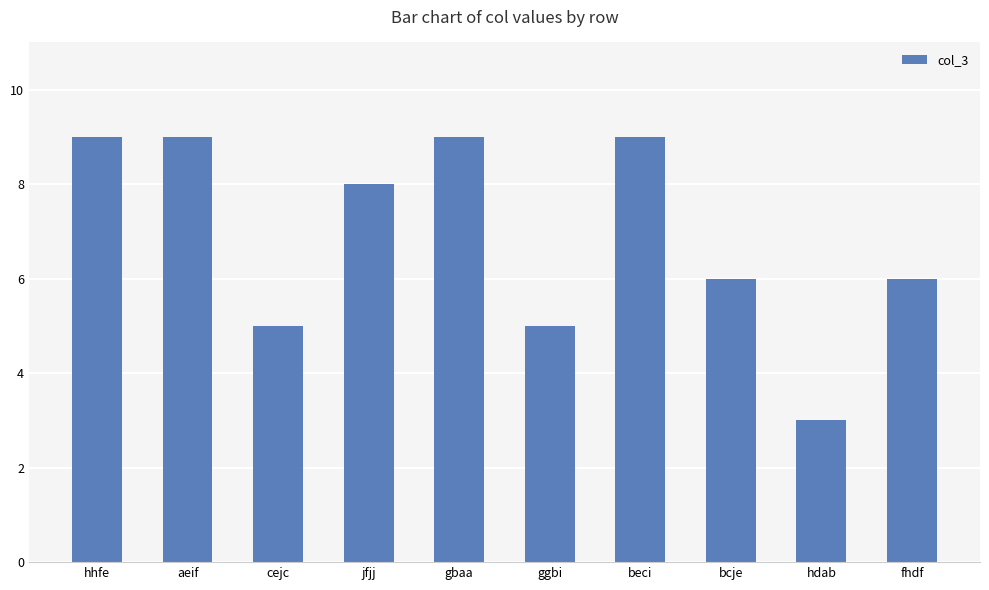

Reading right to left, transcribe all the data shown in this chart.

6	3	6	9	5	9	8	5	9	9